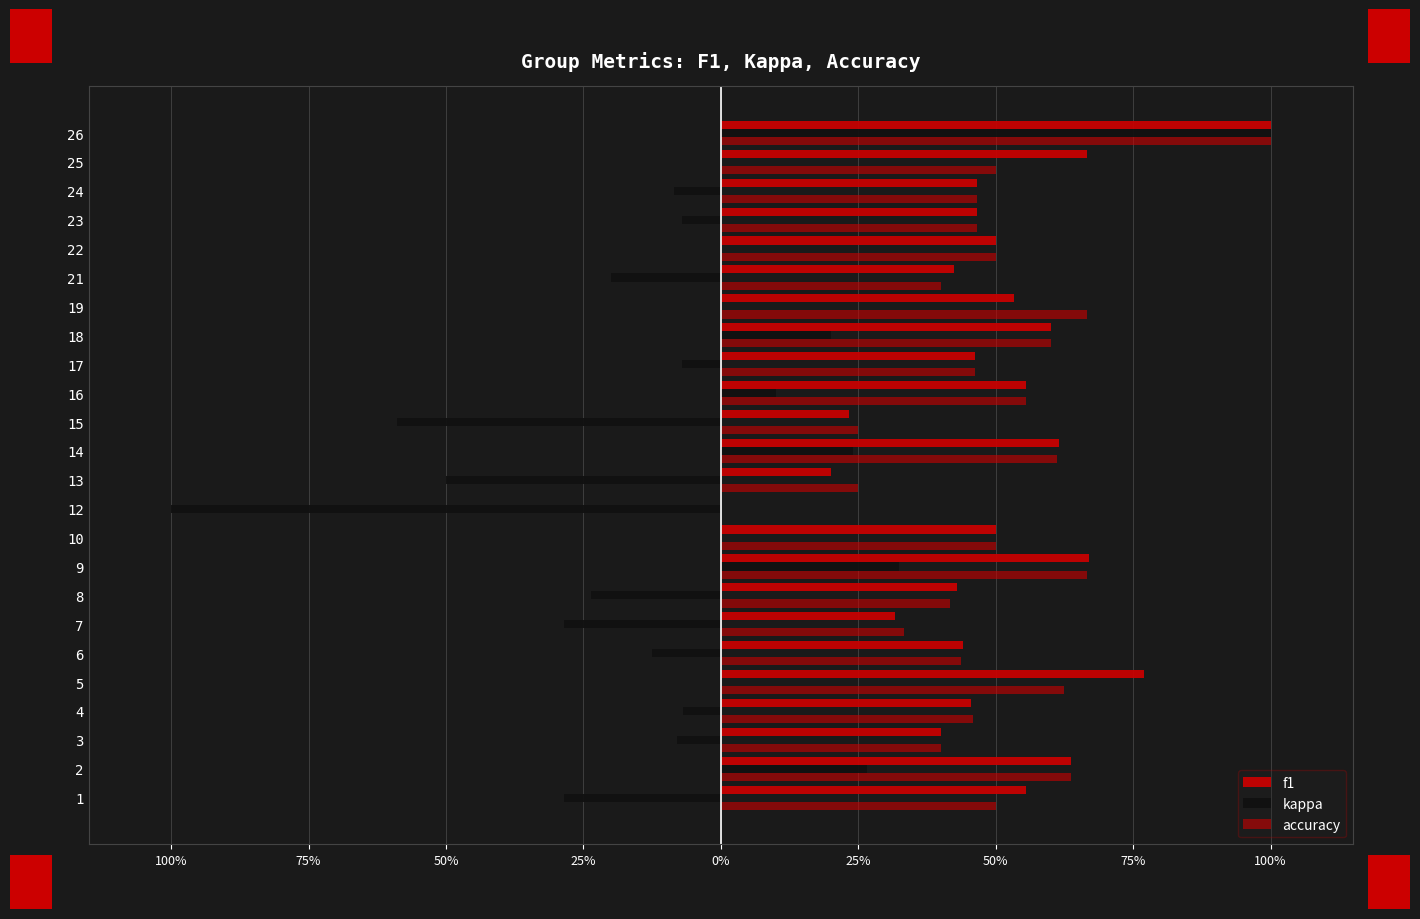

Count the accuracy values in the range 0 to 1.

24